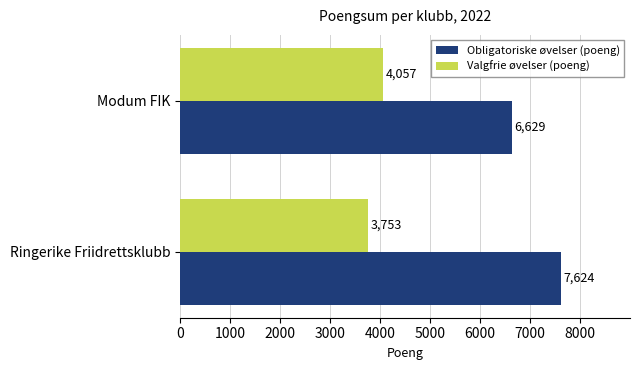

List the labels in order of Obligatoriske øvelser (poeng) value, smallest first.

Modum FIK, Ringerike Friidrettsklubb